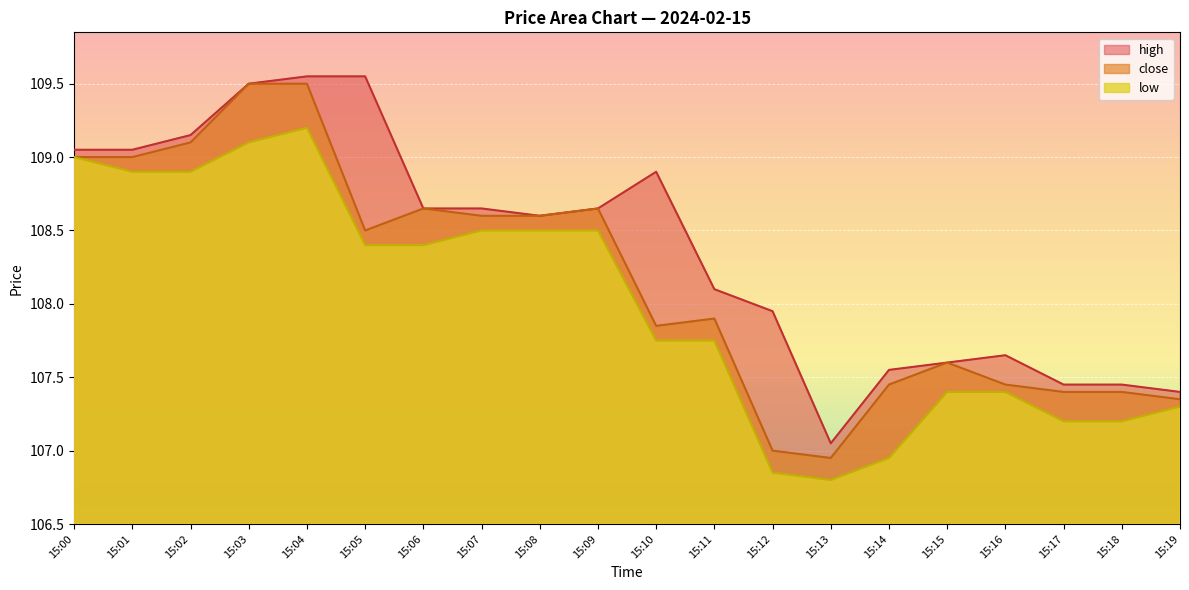

Reading right to left, extract all data points from this chart.

high: 107.4	107.5	107.5	107.7	107.6	107.5	107.0	108.0	108.1	108.9	108.7	108.6	108.7	108.7	109.5	109.5	109.5	109.2	109.0	109.0
close: 107.3	107.4	107.4	107.5	107.6	107.5	107.0	107.0	107.9	107.8	108.7	108.6	108.6	108.7	108.5	109.5	109.5	109.1	109.0	109.0
low: 107.3	107.2	107.2	107.4	107.4	107.0	106.8	106.8	107.8	107.8	108.5	108.5	108.5	108.4	108.4	109.2	109.1	108.9	108.9	109.0